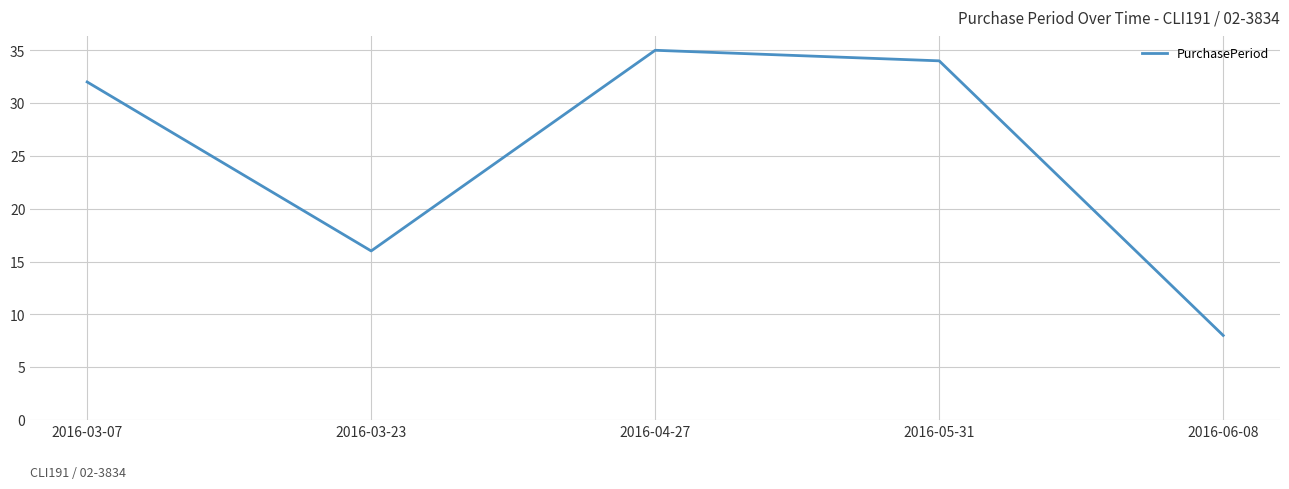

The chart shows a value of 49 at 2016-04-27. True or false?

False